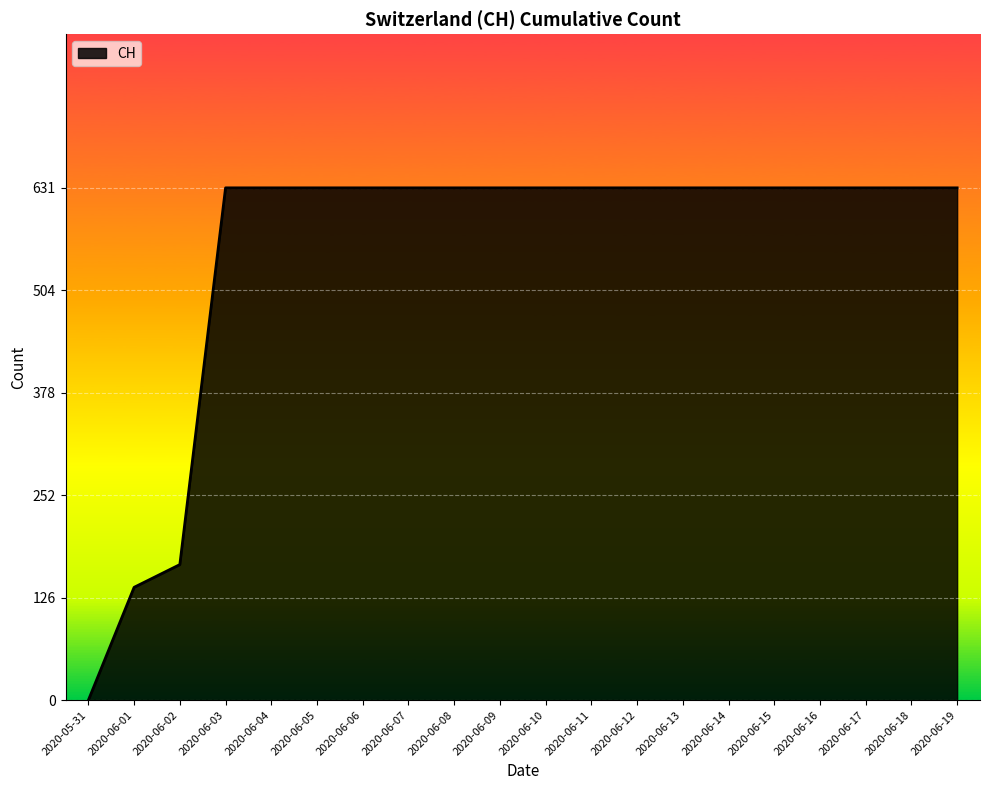

What is the difference between the maximum and minimum values?

631